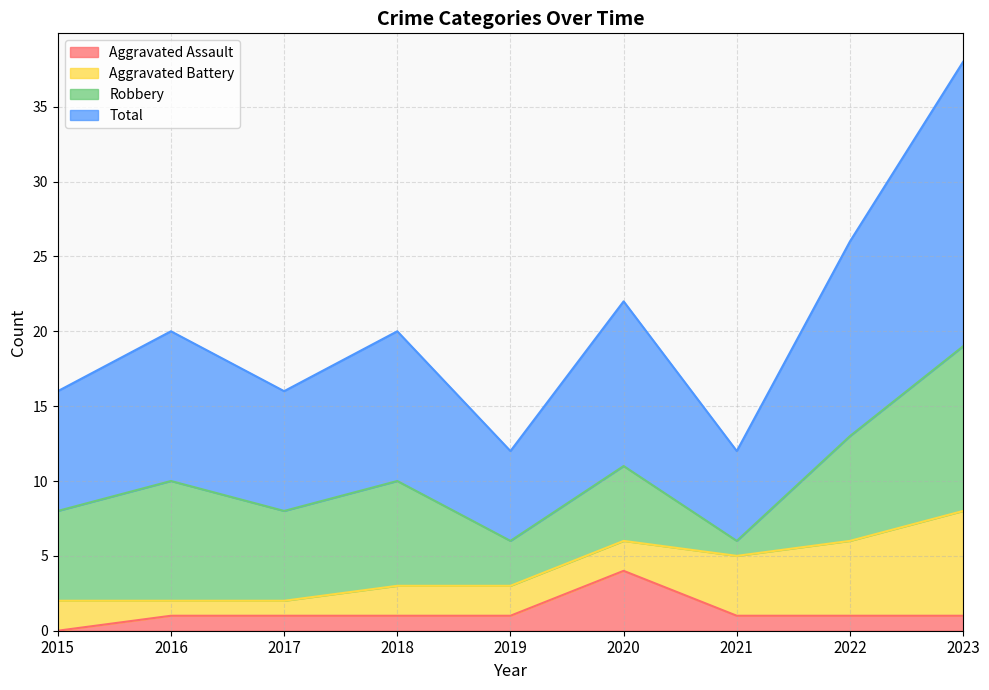

In Total, how many points are lower than both neighbors (excluding endpoints)?

3